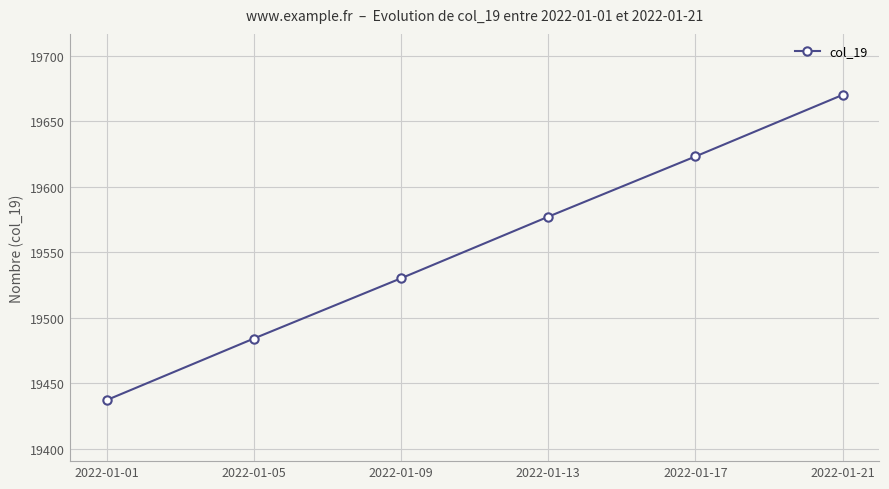

The chart shows a value of 19670 at 2022-01-21. True or false?

True